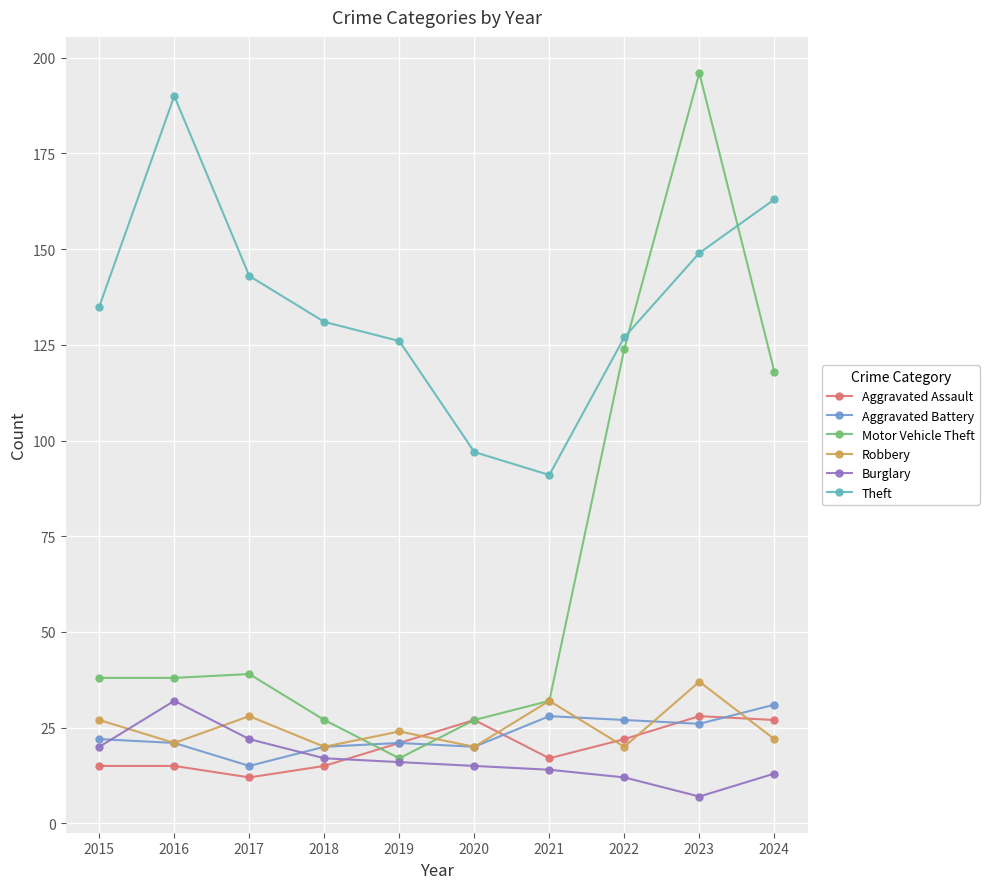

At which category is the sum across all series the highest?

2023